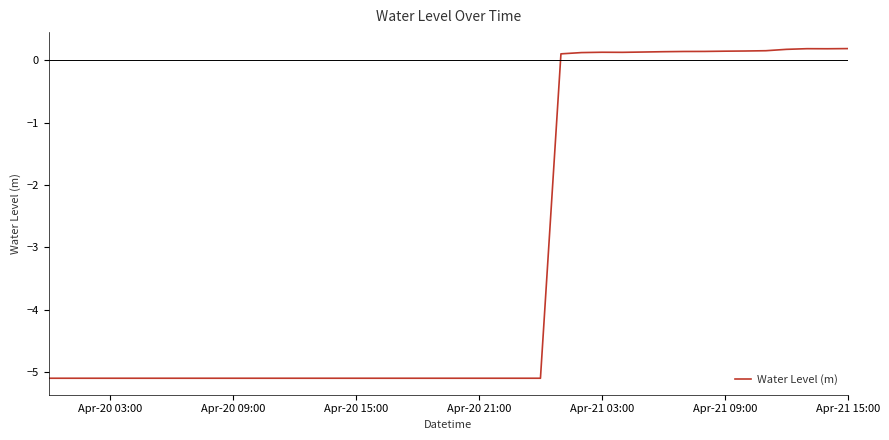

What is the minimum value shown in the chart?

-5.1